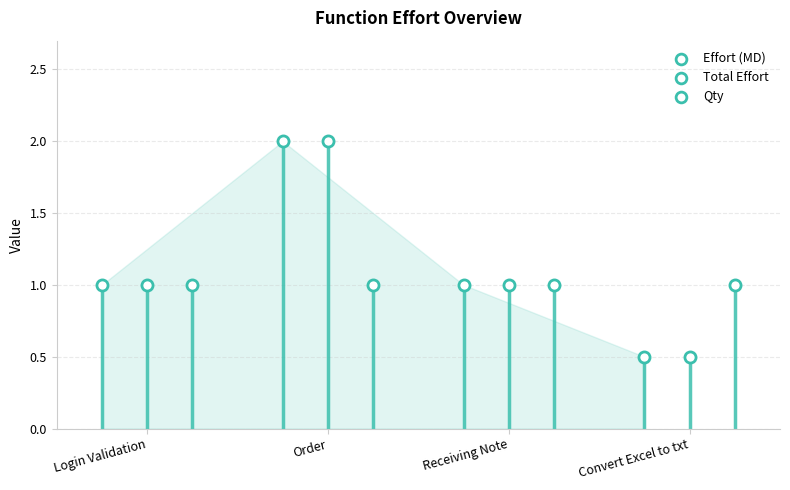

What is the total value across all series at Login Validation?

3.0